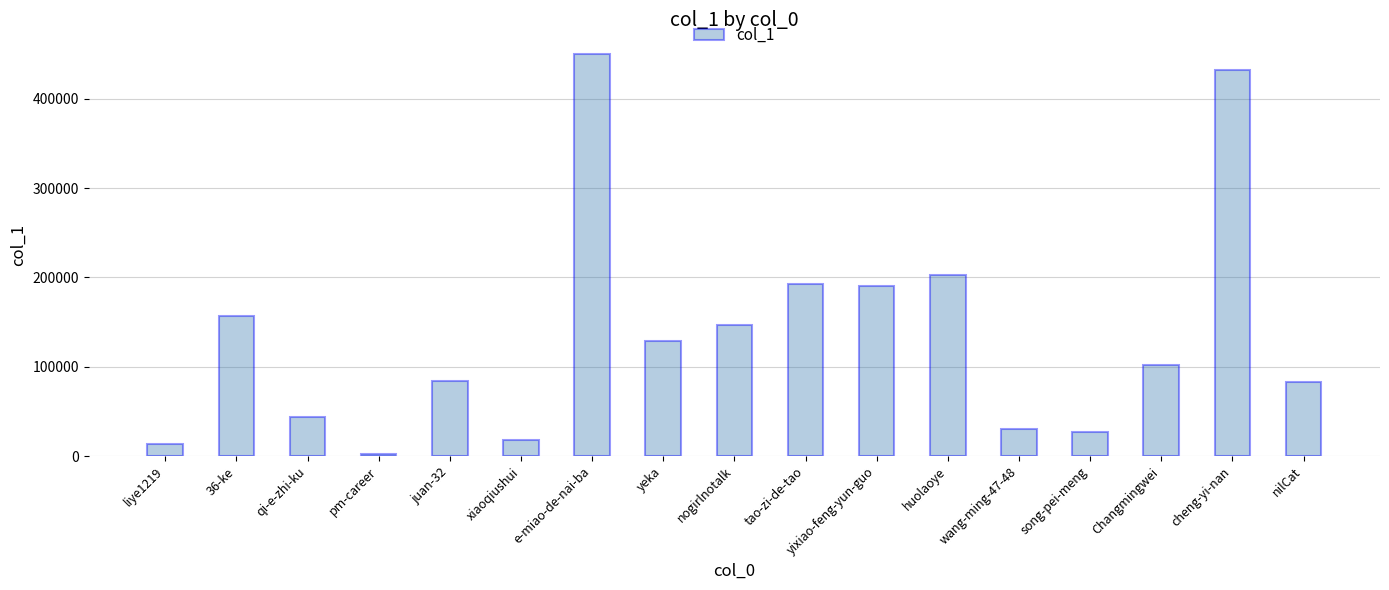

What is the sum of the values at nogirlnotalk and song-pei-meng?

173037